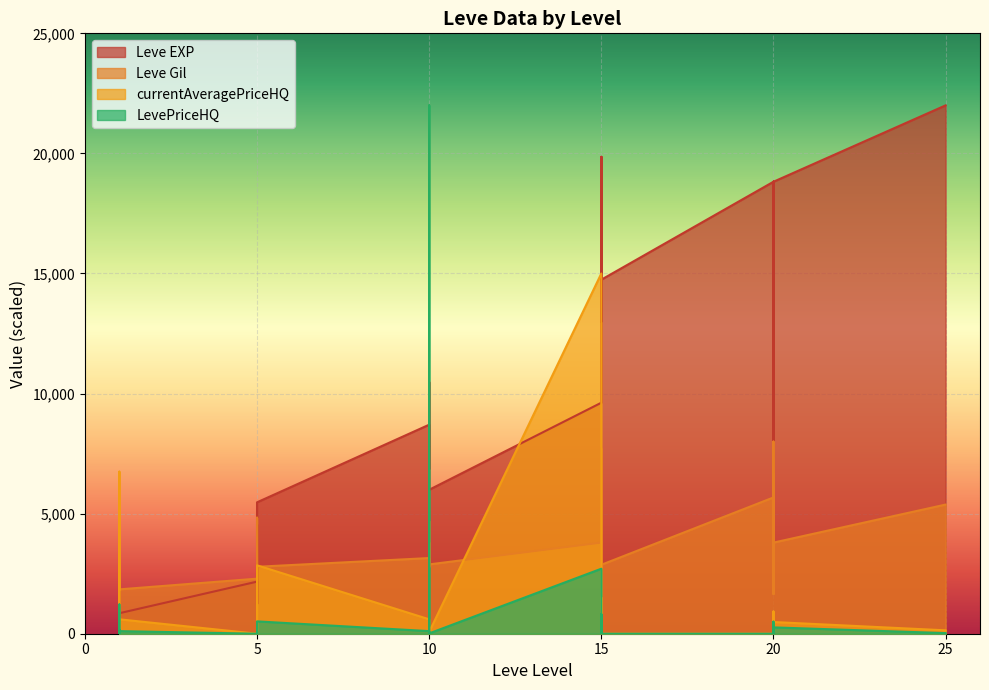

Reading left to right, extract all data points from this chart.

Leve EXP: 697.0	1777.4	1158.8	1158.8	697.0	853.9	2169.5	1237.2	4548.1	1237.2	3136.6	5471.7	8704.2	7780.6	10481.6	6865.7	7780.6	5994.5	9619.0	19856.6	12999.6	19856.6	14742.2	14742.2	18819.8	10072.1	14916.4	18819.8	6717.6	18819.8	22000.0
Leve Gil: 1863.9	1880.4	1880.4	1896.9	1847.4	1847.4	2292.8	2787.6	4833.0	2309.3	2804.1	2787.6	3150.5	2787.6	3793.8	2771.1	4684.5	2886.6	3793.8	7719.6	2837.1	3859.8	2804.1	2870.1	5674.2	1666.0	8000.0	4635.1	1666.0	3793.8	5377.3
currentAveragePriceHQ: 45.0	6748.4	15.0	0.0	300.2	599.9	0.0	15.0	524.6	0.0	99.9	2847.8	599.9	0.0	0.0	0.0	142.5	73.3	15000.0	0.0	1499.6	0.0	0.0	0.0	0.0	15.0	30.0	924.8	0.0	487.4	141.4
LevePriceHQ: 8.1	1217.8	2.7	0.0	162.5	108.2	0.0	2.7	94.7	0.0	18.0	513.9	108.2	0.0	0.0	22000.0	25.7	13.2	2706.8	0.0	811.8	0.0	0.0	0.0	0.0	8.1	5.4	500.6	0.0	263.8	25.5